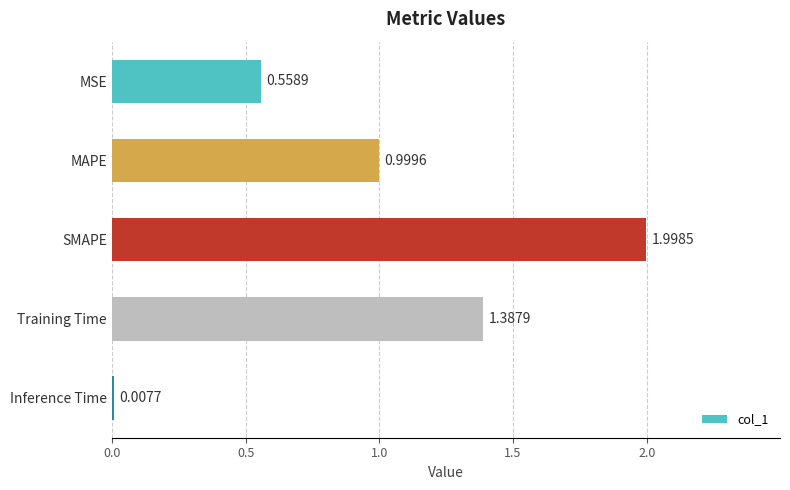

What is the difference between the maximum and minimum values?

2.0